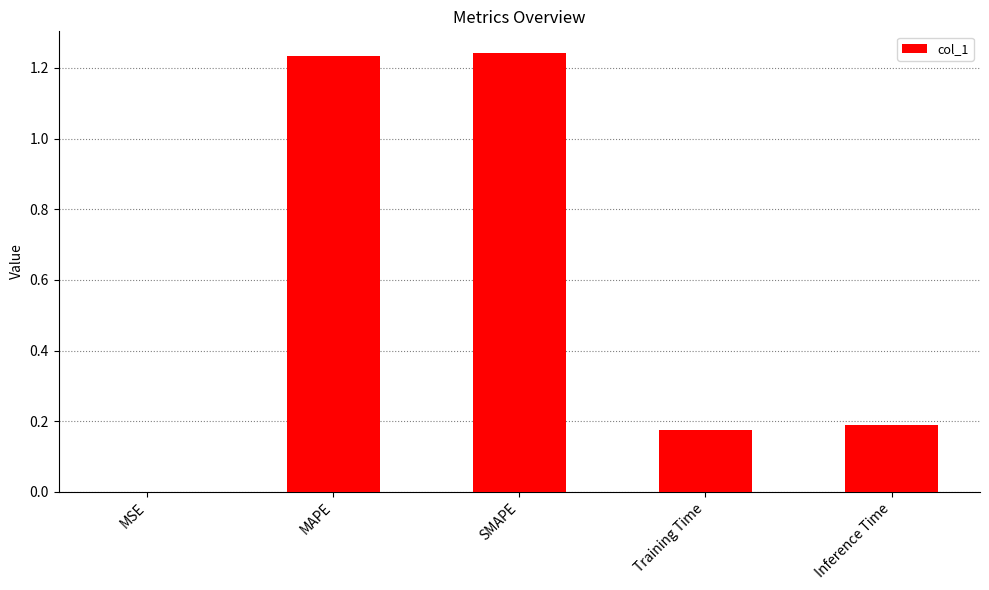

The value at MAPE is 2.1. True or false?

False